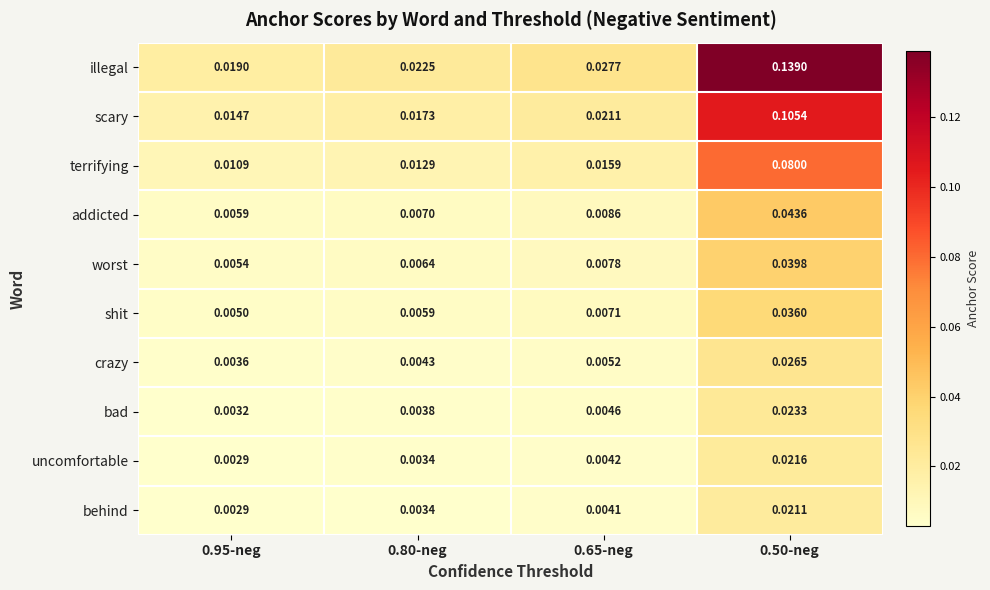

Between 0.95-neg and 0.80-neg, which series saw the biggest shift?

illegal